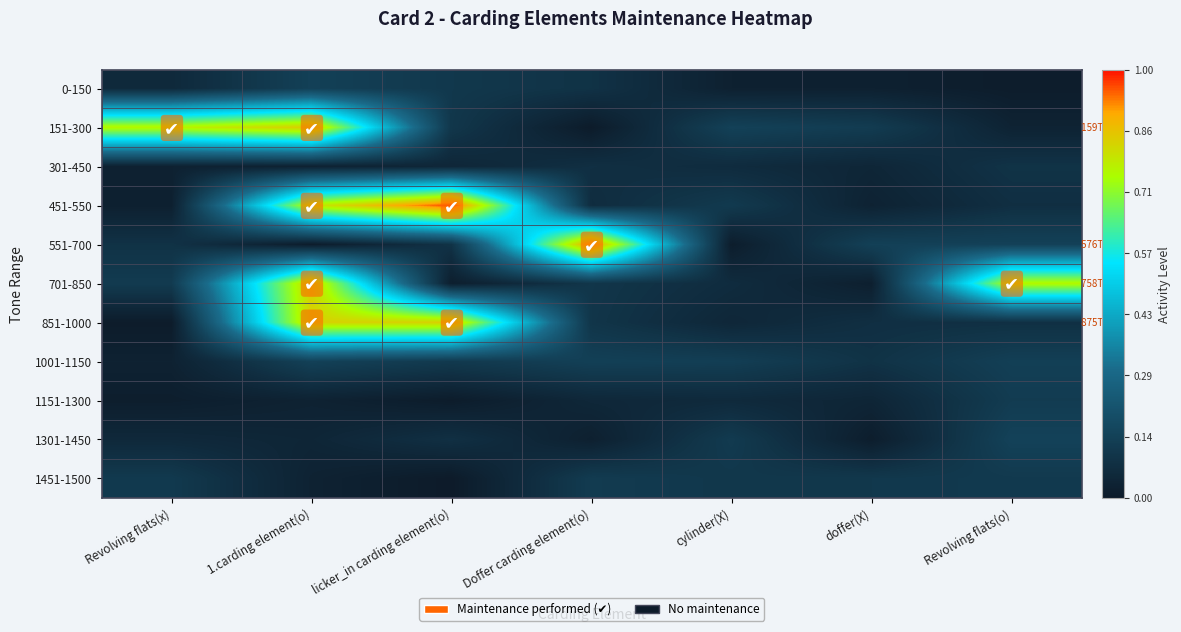

At how many categories does at least one series exceed 0?

7